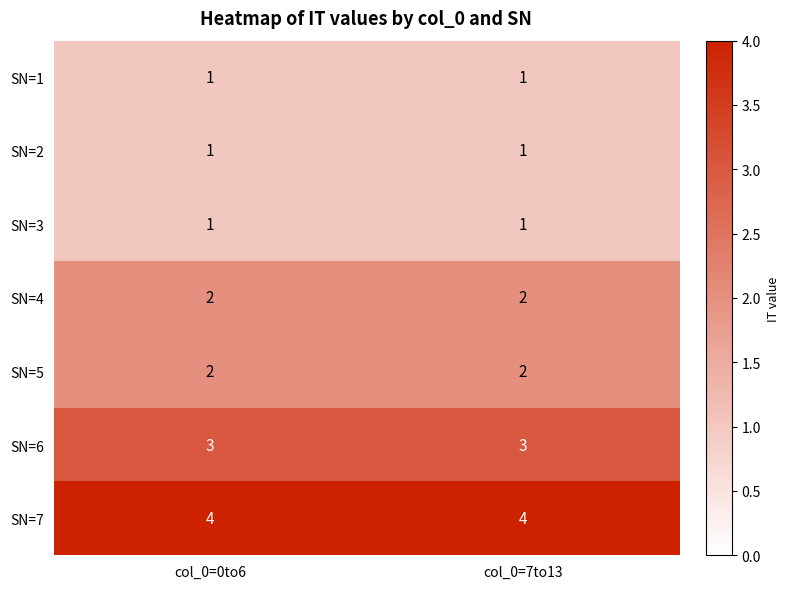

What is the total value across all series at col_0=7to13?

14